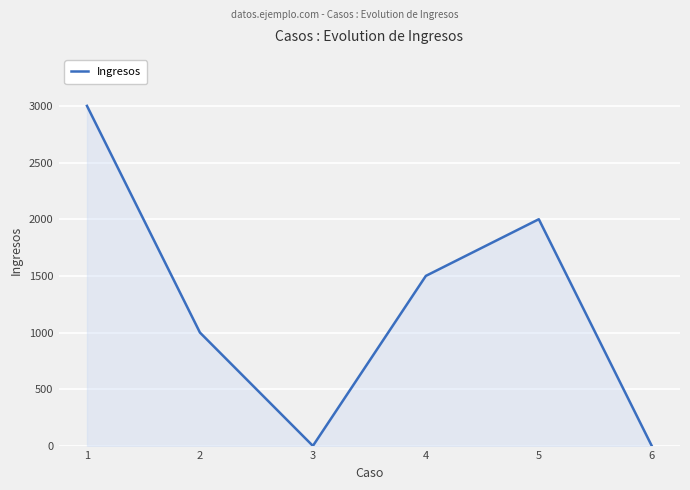

What is the ratio of the value at 2 to the value at 4?

0.7